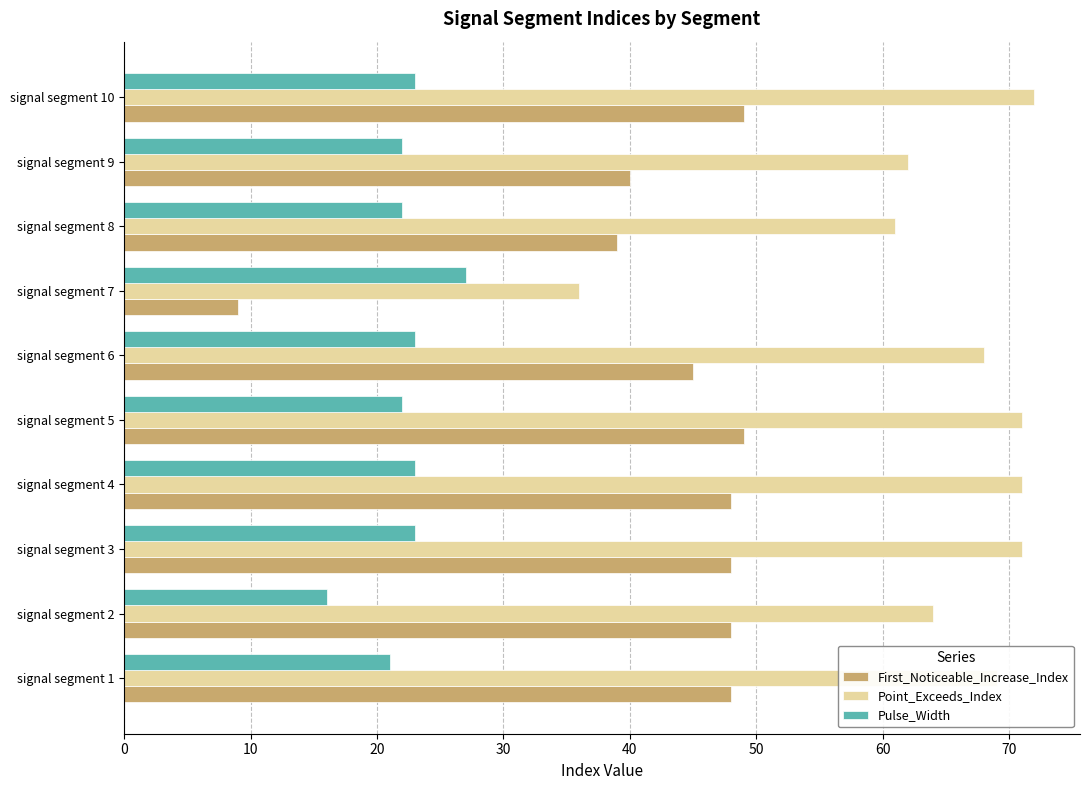

Which series has the largest range (max minus min)?

First_Noticeable_Increase_Index